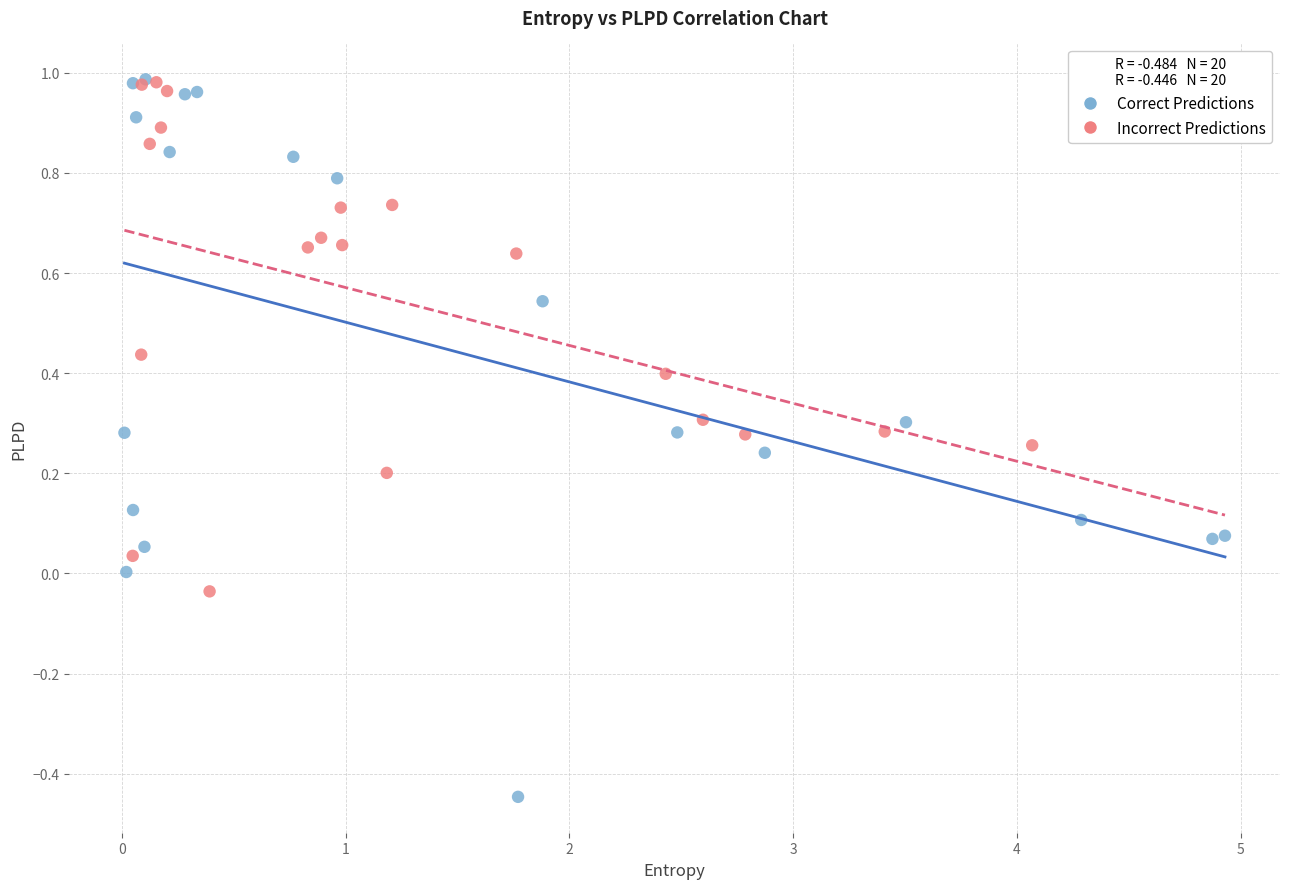

Which series reaches the minimum Y coordinate?

Correct Predictions